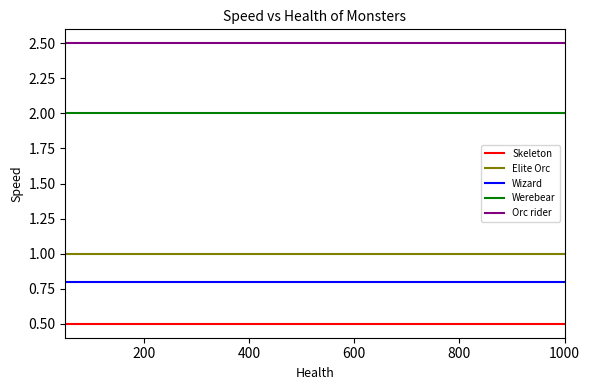

True or false: Werebear and Skeleton cross at least once.

False